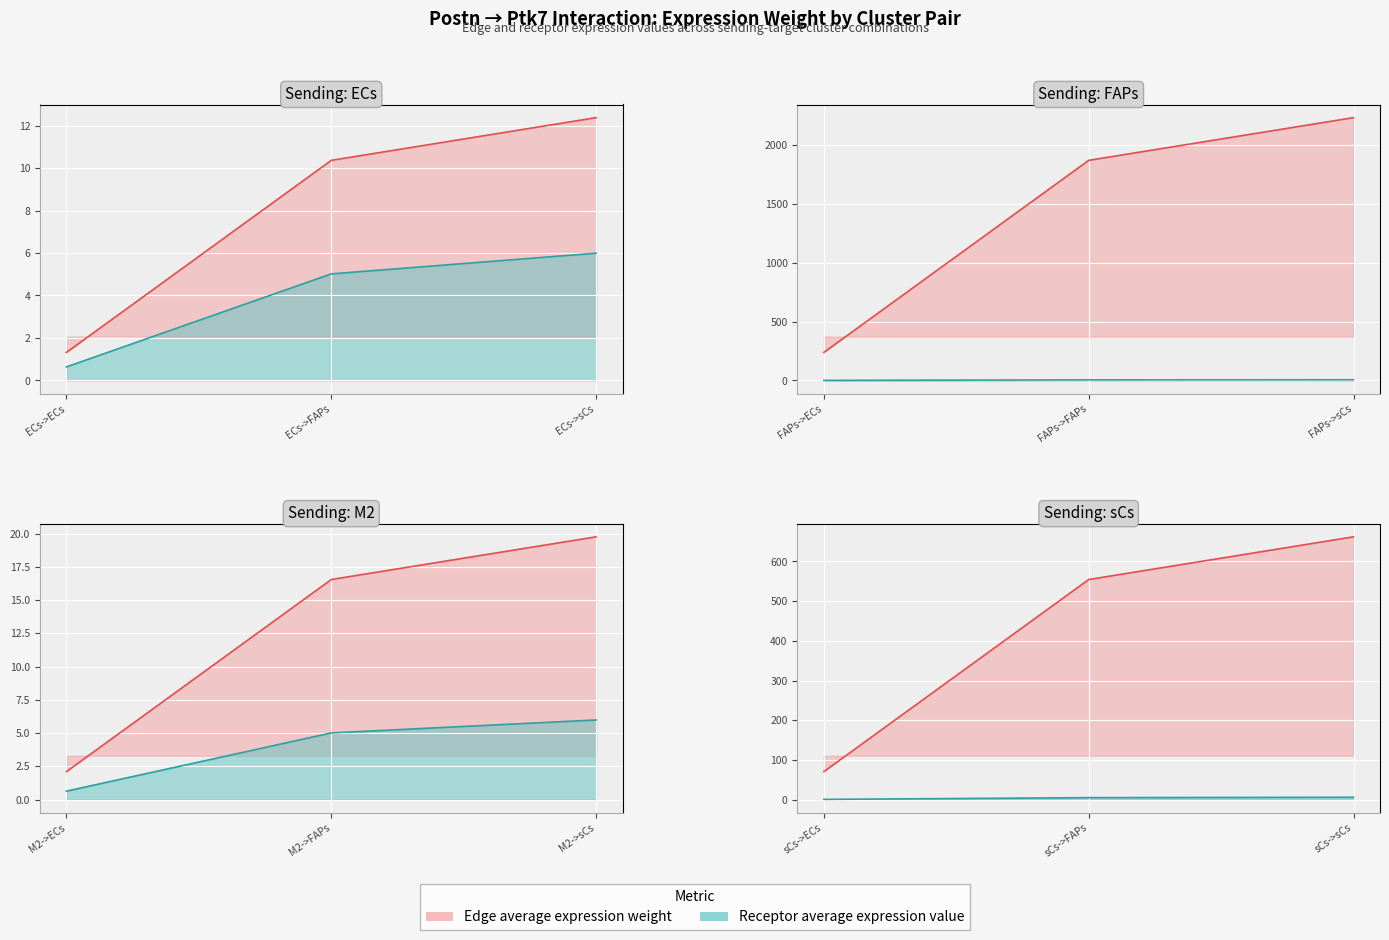

At which label does Receptor average expression value reach its minimum?

ECs->ECs